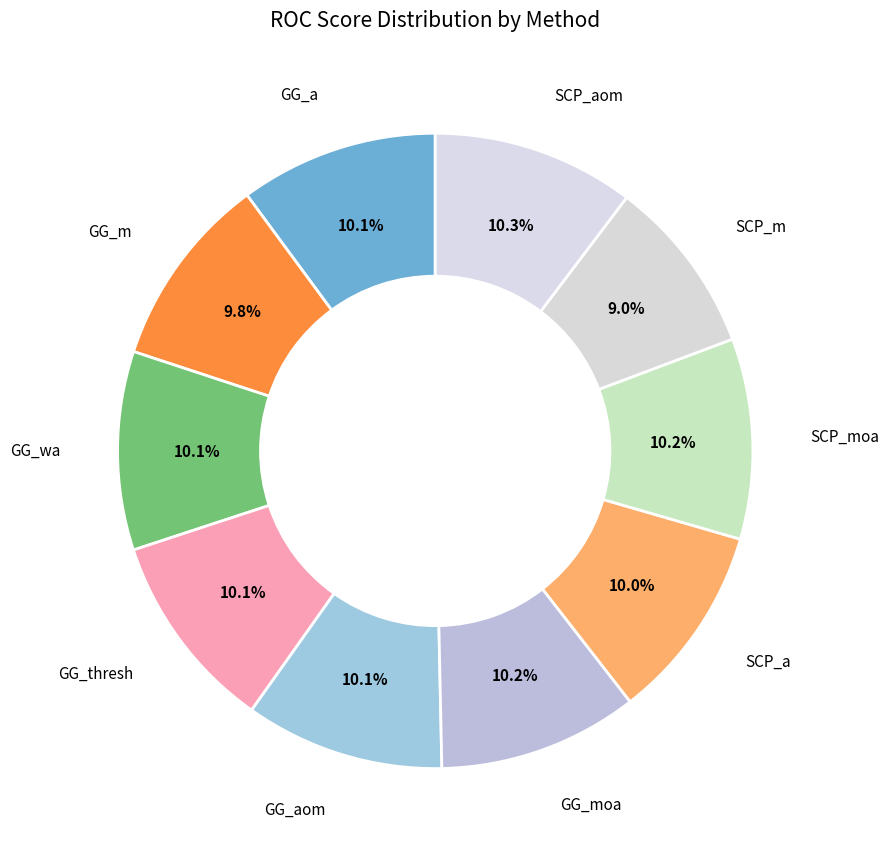

What is the largest slice in the pie chart?

SCP_aom